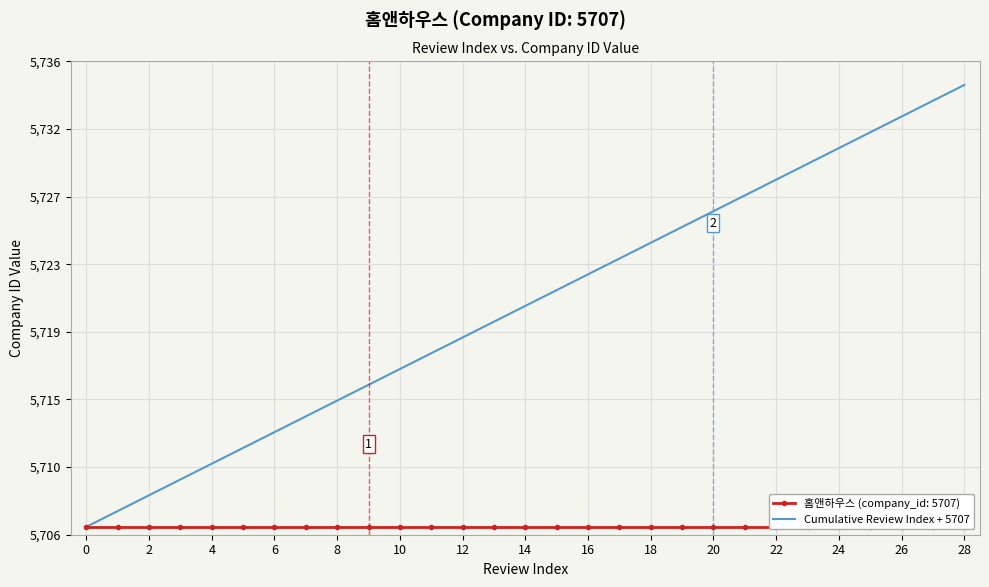

What is the maximum value shown in the chart?

5735